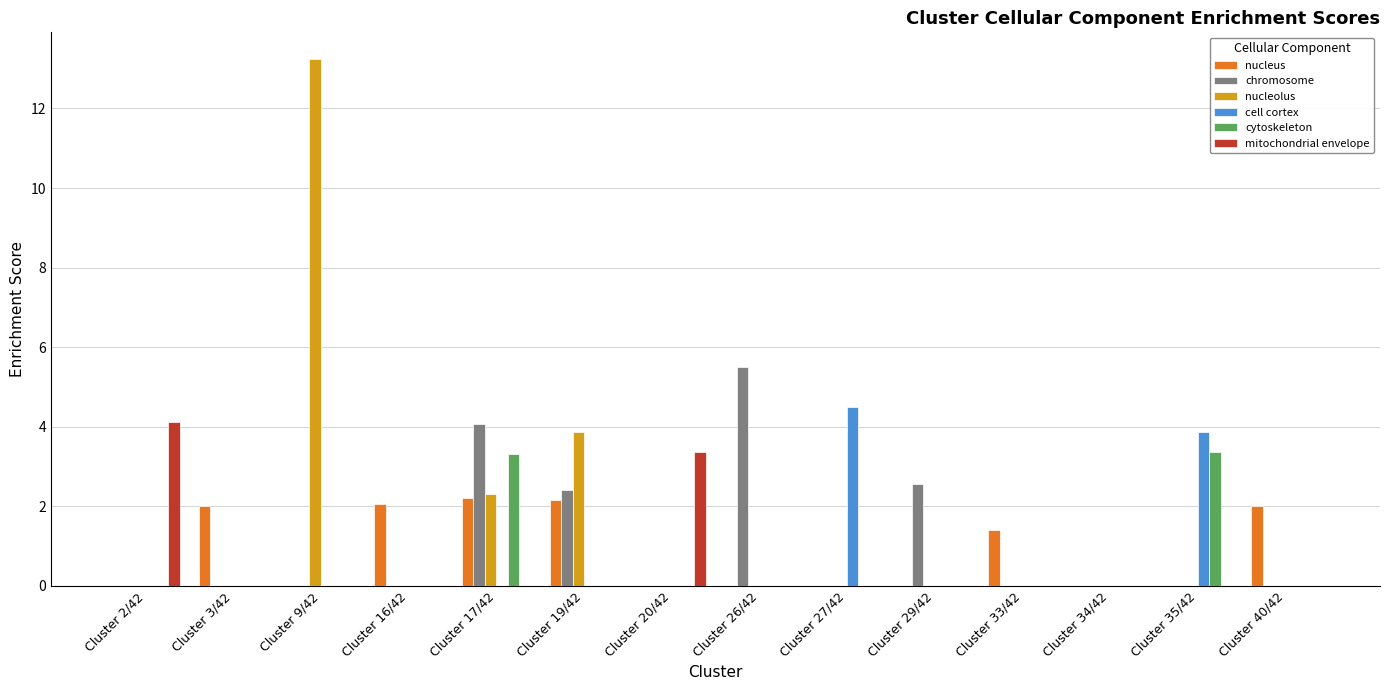

What is the maximum value shown in the chart?

13.3